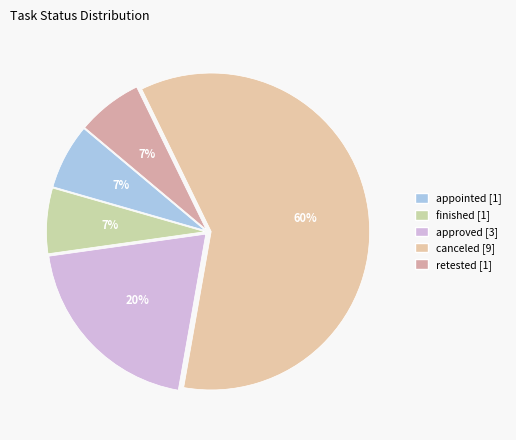

Count the number of slices in the pie.

5